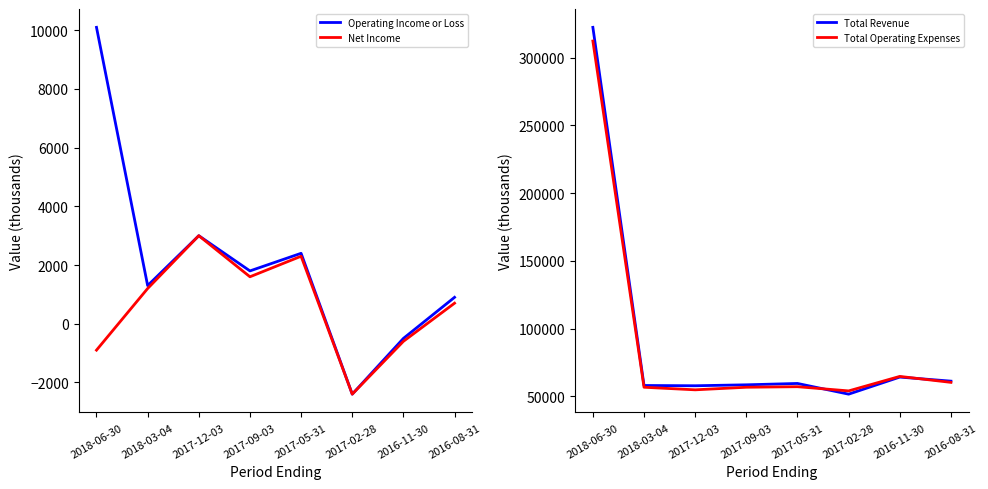

What is the sum of the Net Income values at 2016-08-31 and 2017-12-03?

3700